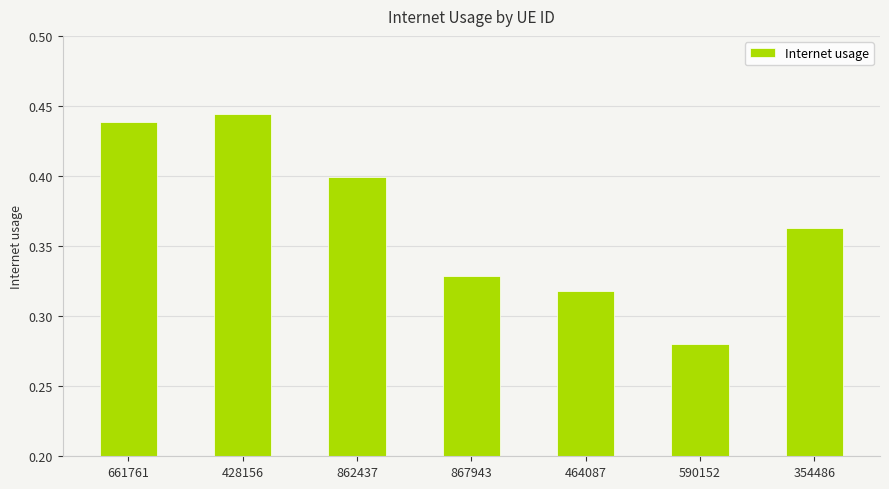

Where is the data nearest to the value 0?

590152